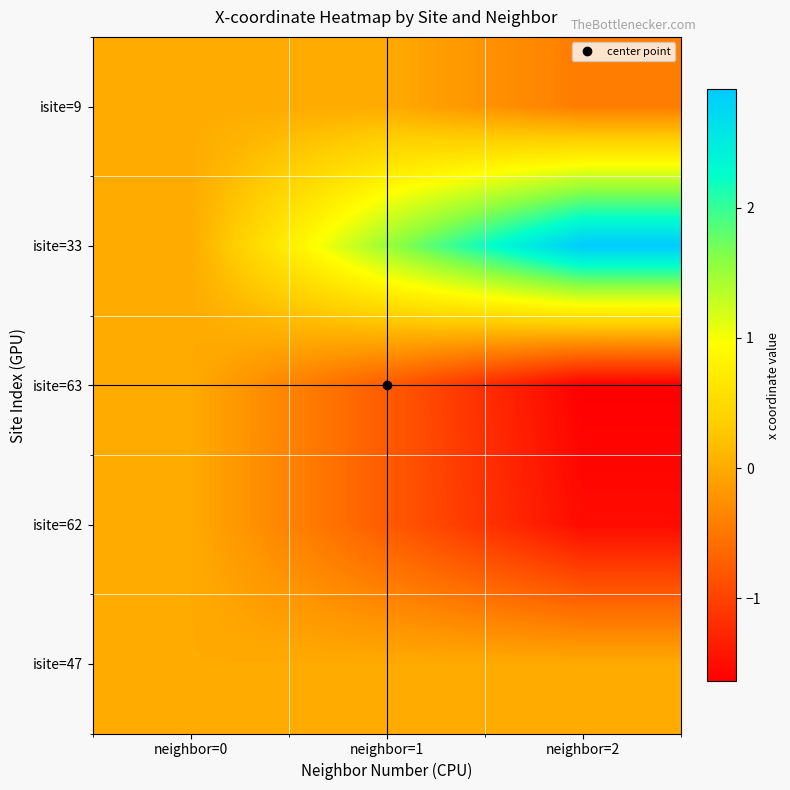

Which category has the highest value across all series?

neighbor=2